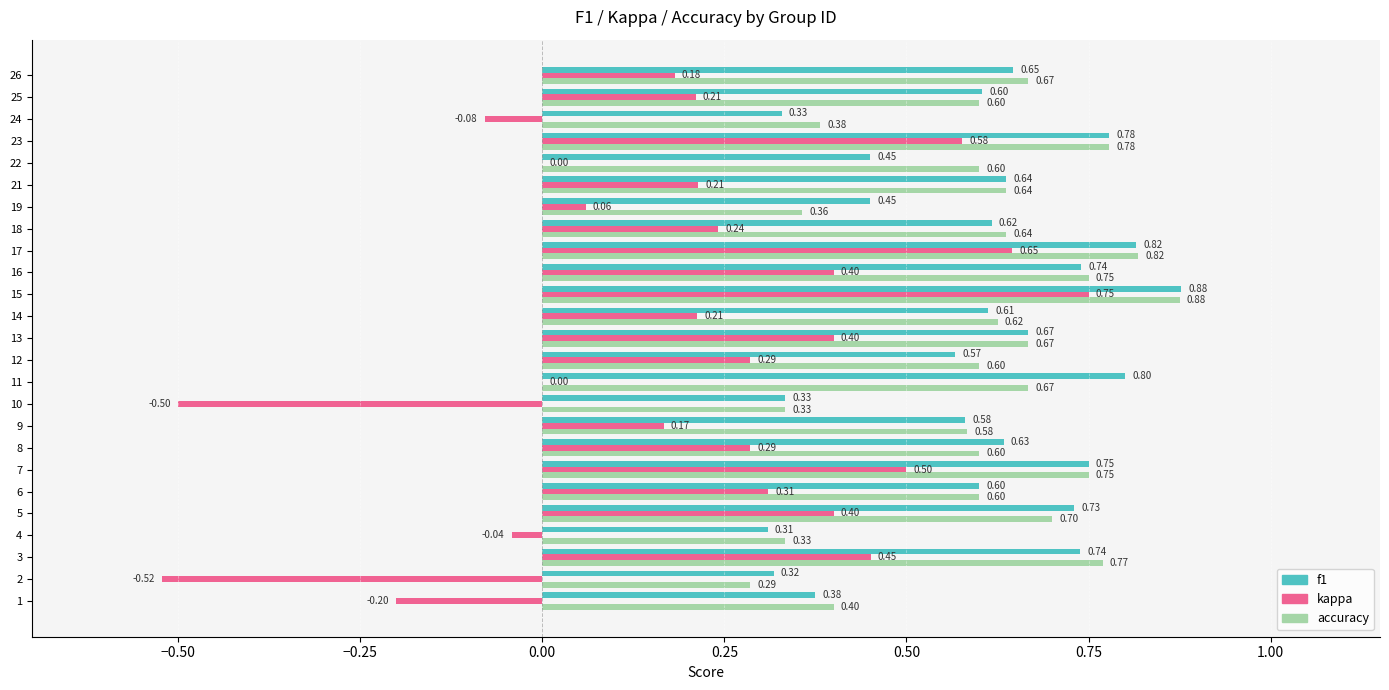

How many accuracy values are between 0 and 1?

25